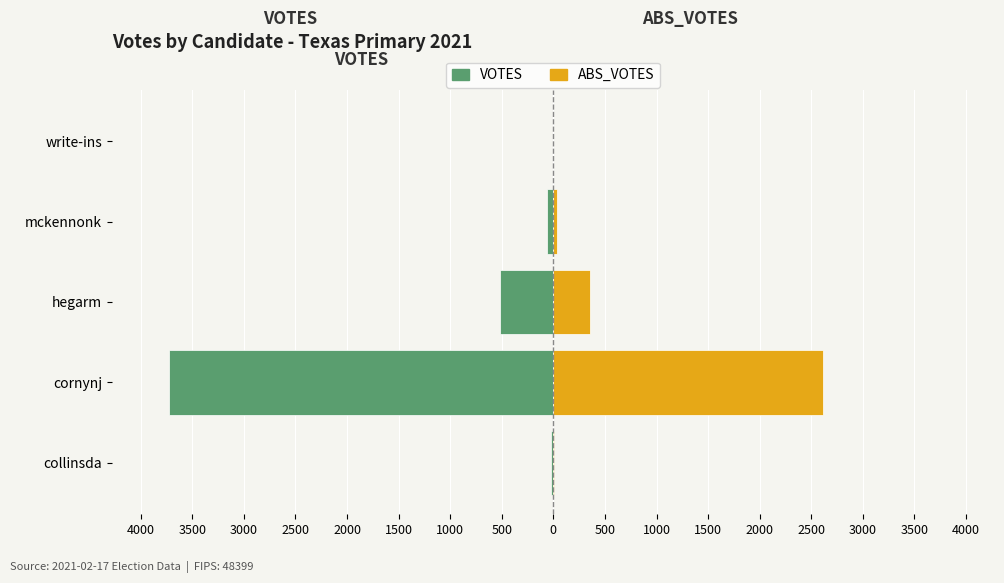

Is it true that ABS_VOTES equals 2618 at cornynj?

True